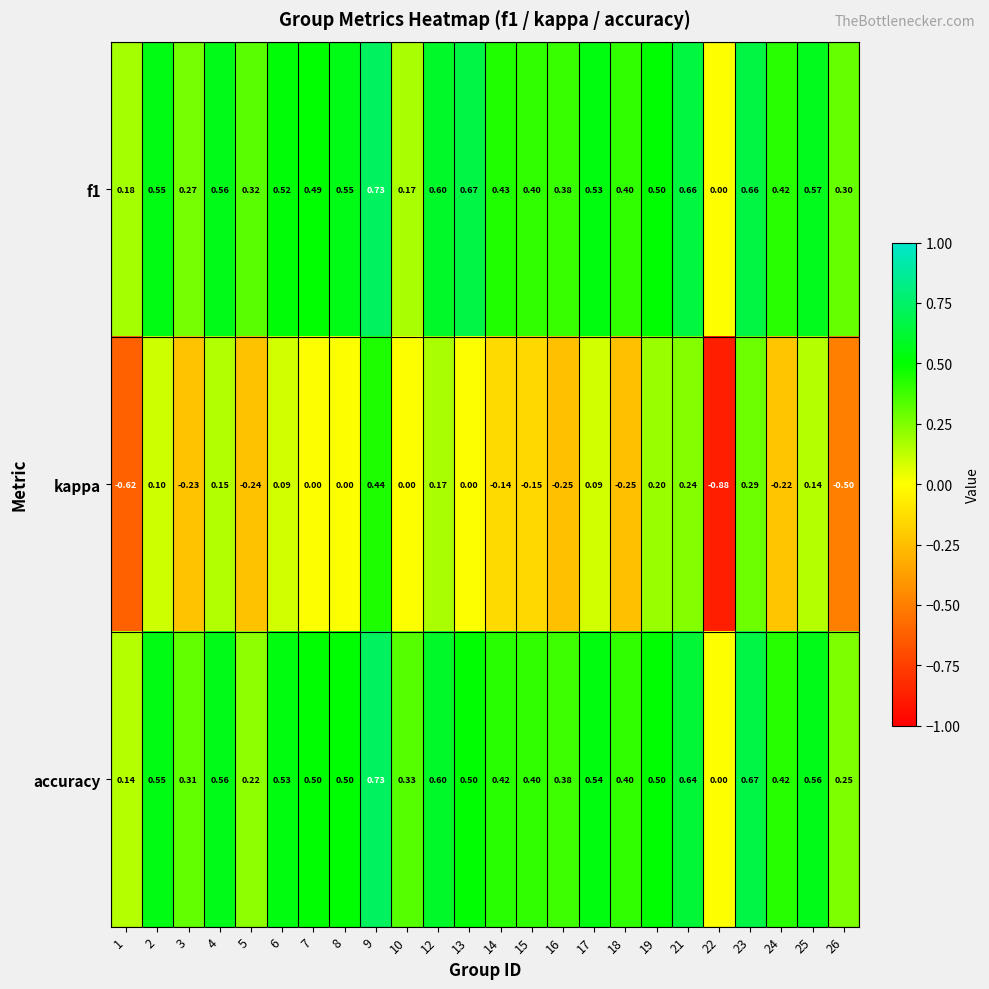

Which series changed the most between 1 and 7?

kappa